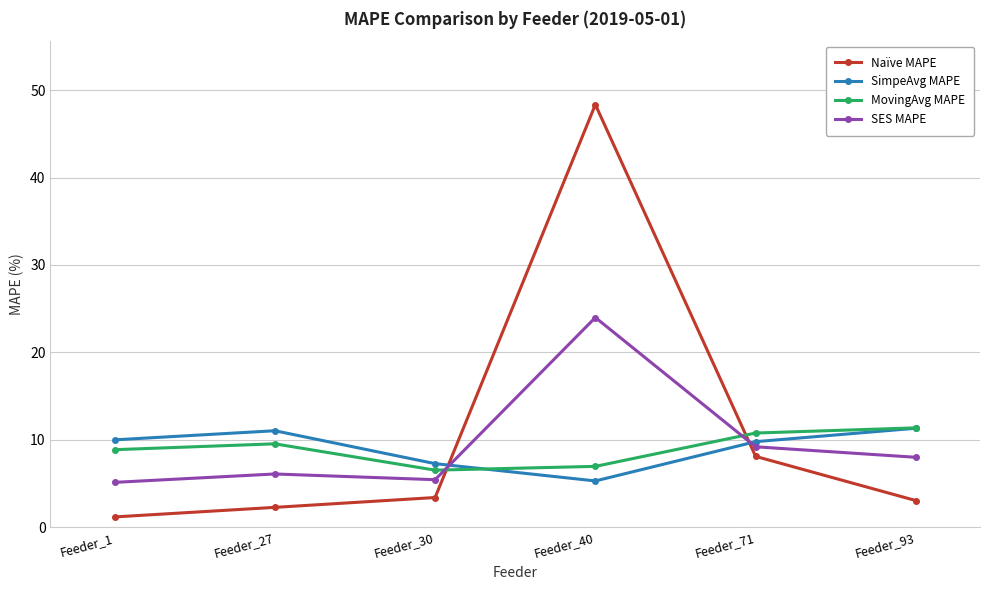

What is the maximum value shown in the chart?

48.3